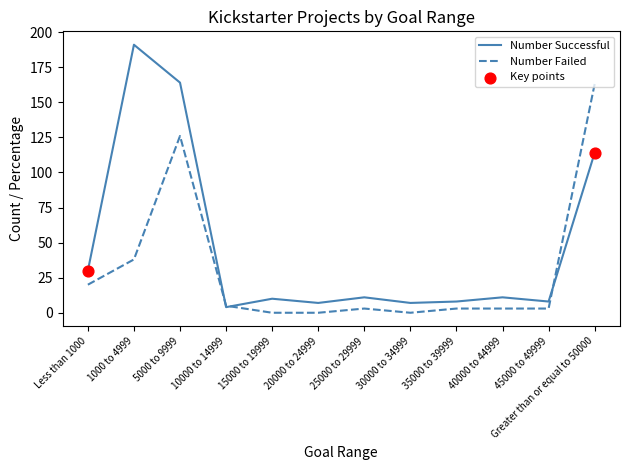

What is the total value across all series at 20000 to 24999?

7